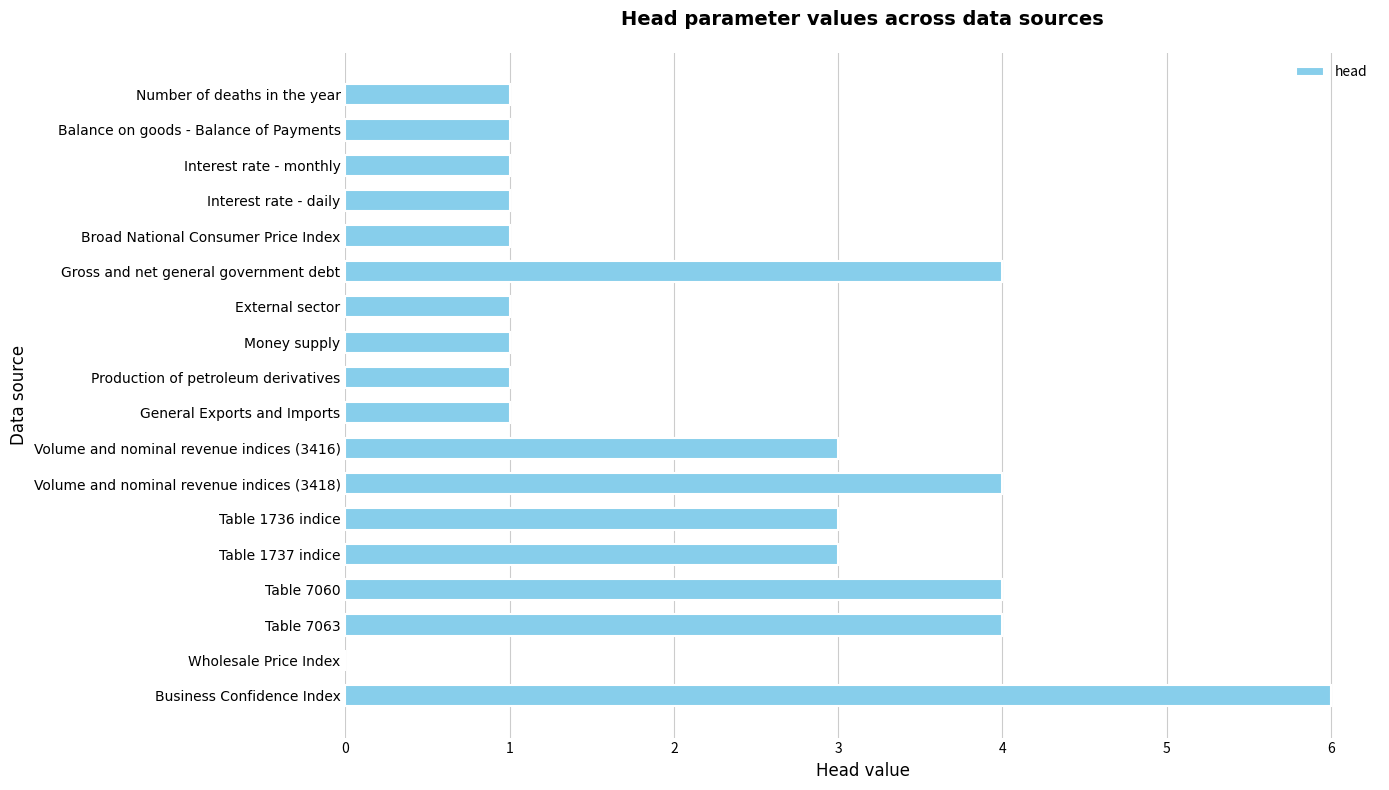

Which has a higher value, Volume and nominal revenue indices (3418) or Money supply?

Volume and nominal revenue indices (3418)